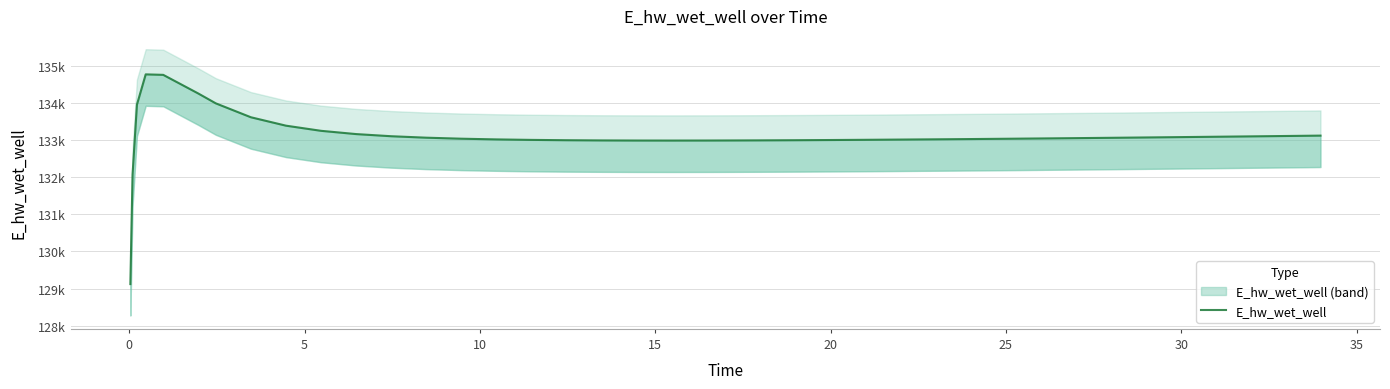

The value at 32 is 188736.2. True or false?

False